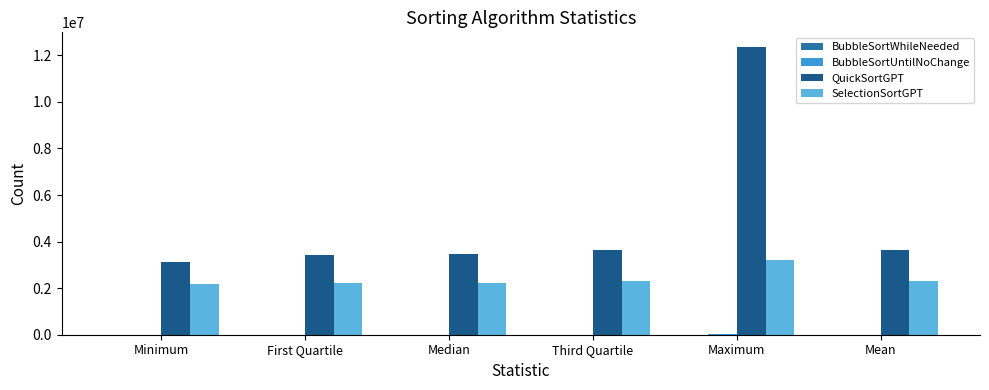

The value of SelectionSortGPT at Third Quartile is 1155116. True or false?

False